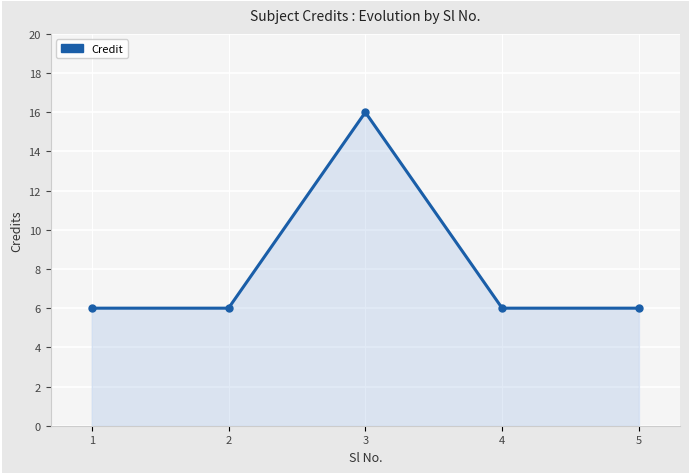

The chart shows a value of 6 at 2. True or false?

True